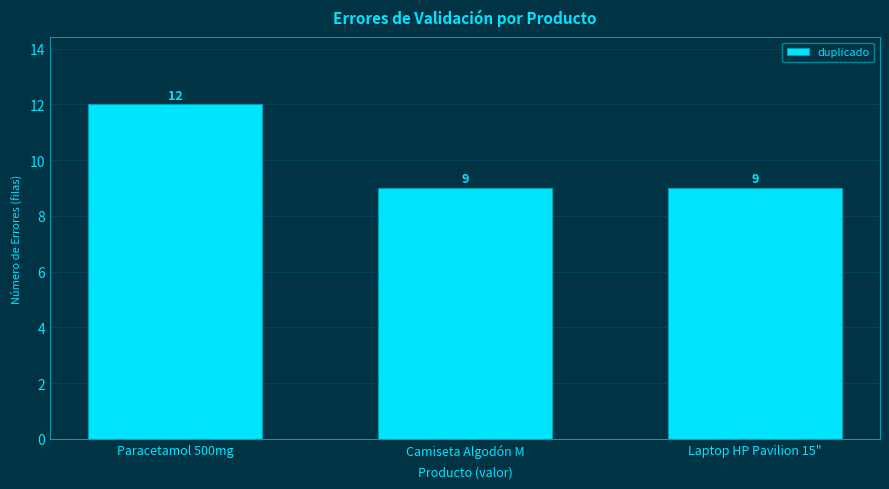

What is the sum of all values?

30